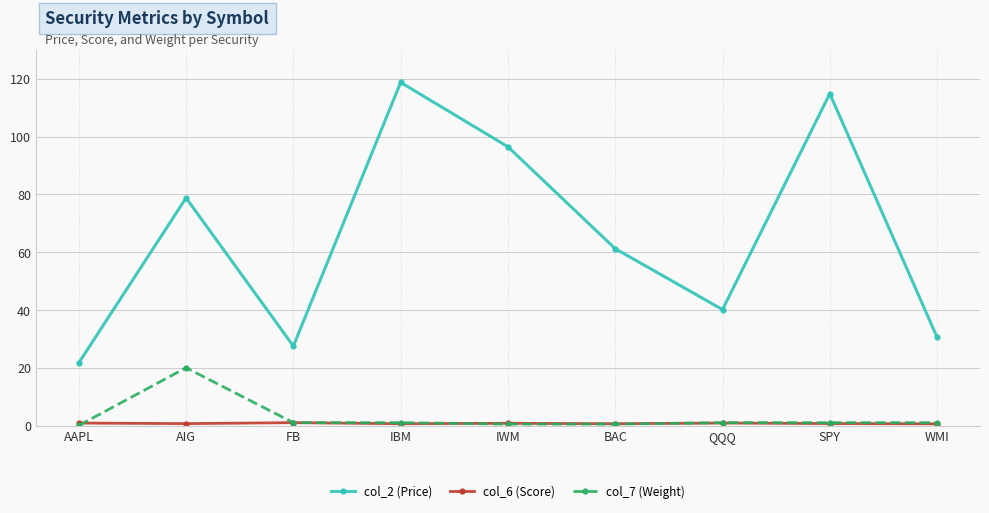

True or false: col_7 (Weight) and col_2 (Price) intersect in this chart.

False